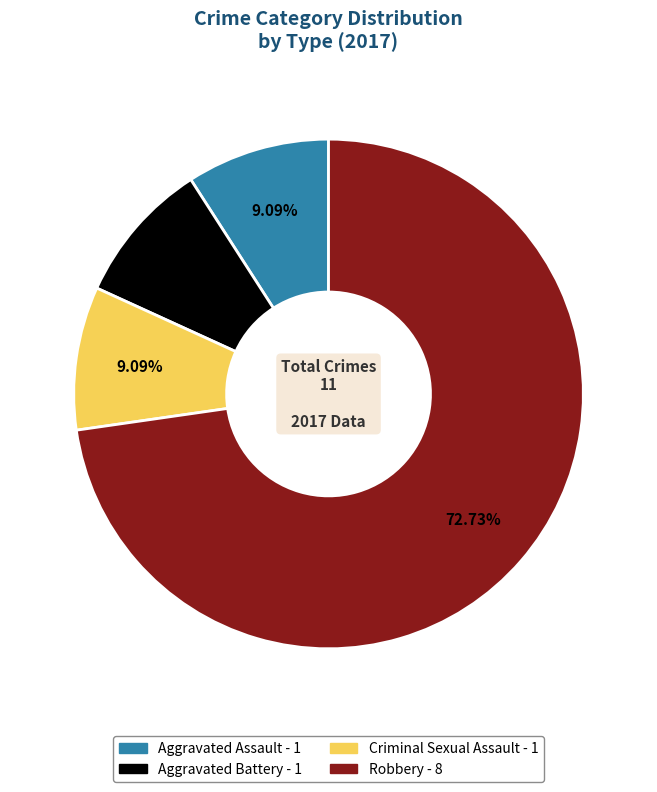

What percentage is the Aggravated Battery slice, to the nearest percent?

9%